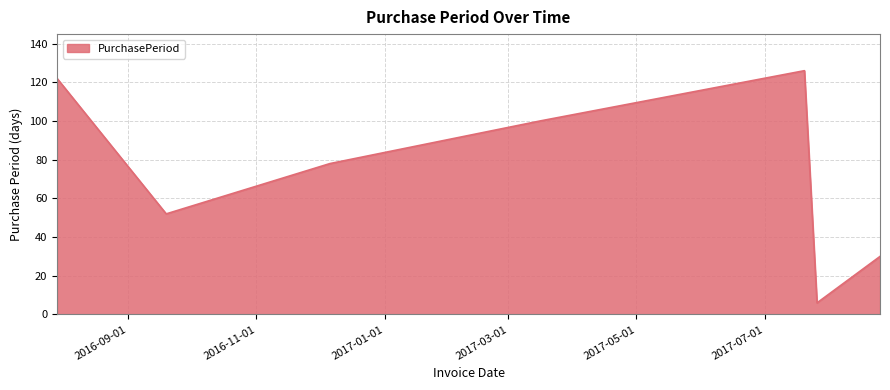

What is the sum of all values?

514